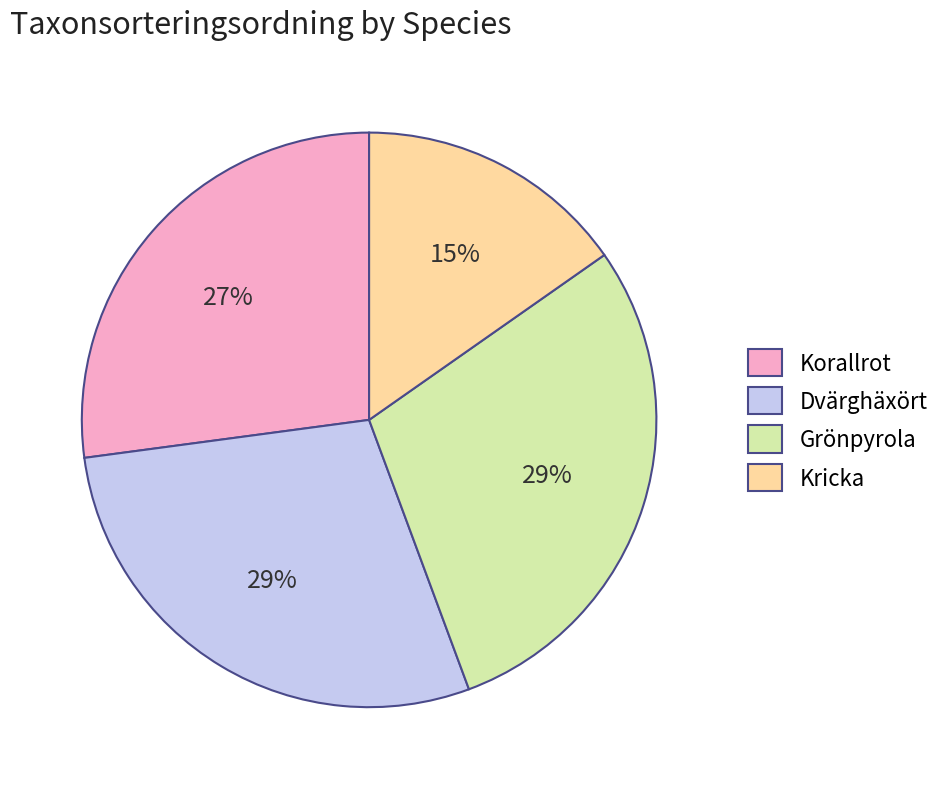

To the nearest percent, what is the combined percentage of Kricka and Dvärghäxört?

44%